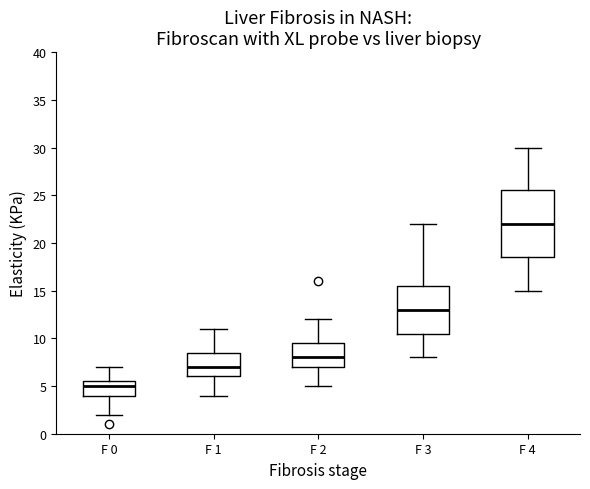

Reading left to right, transcribe this box plot: for each box, give where its median line is, the range the box spans, and where its two whiskers end, as read against the y-axis. The values are not printed on the chart, so give them approximately, as read against the axis.

F 0: median 5.0, box 4.0 to 5.5, whiskers 2.0 to 7.0
F 1: median 7.0, box 6.0 to 8.5, whiskers 4.0 to 11.0
F 2: median 8.0, box 7.0 to 9.5, whiskers 5.0 to 12.0
F 3: median 13.0, box 10.5 to 15.5, whiskers 8.0 to 22.0
F 4: median 22.0, box 18.5 to 25.5, whiskers 15.0 to 30.0